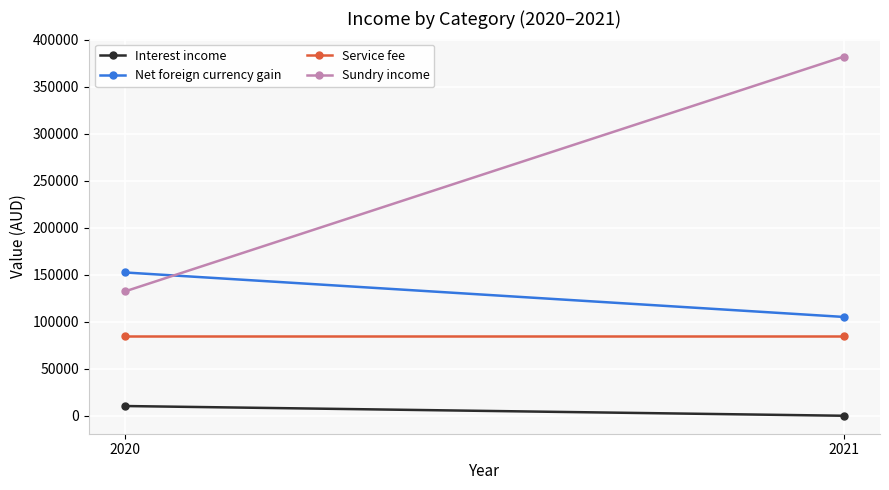

What is the highest value of the Net foreign currency gain series?

152545